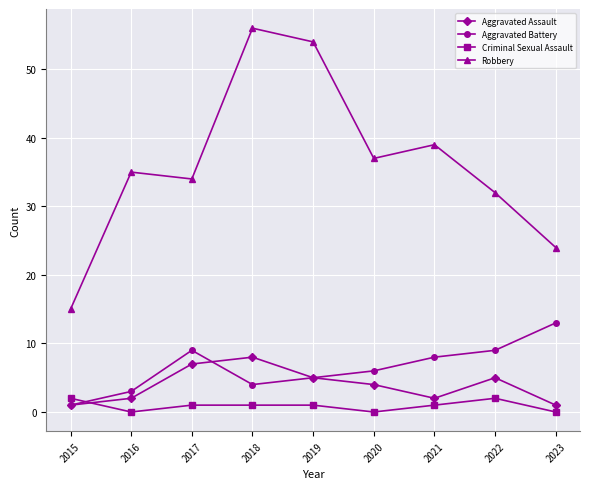

What is the maximum value shown in the chart?

56